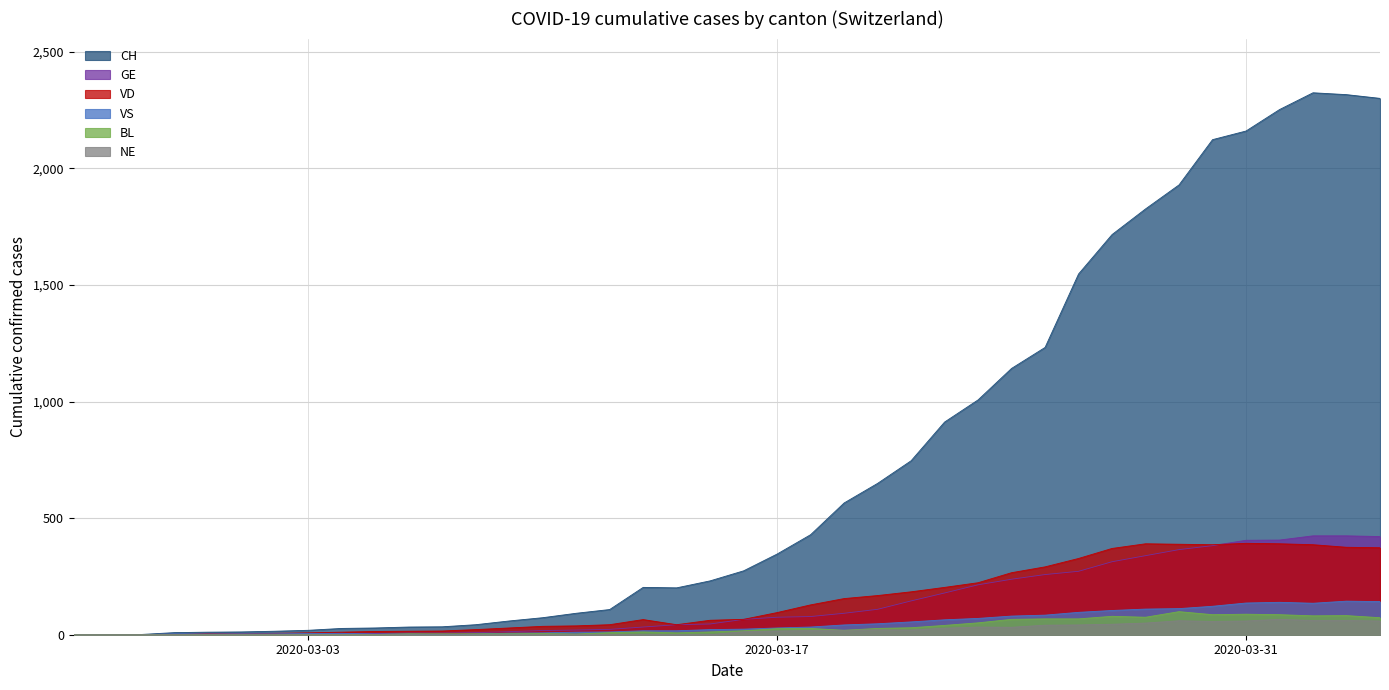

True or false: CH and VD intersect in this chart.

False